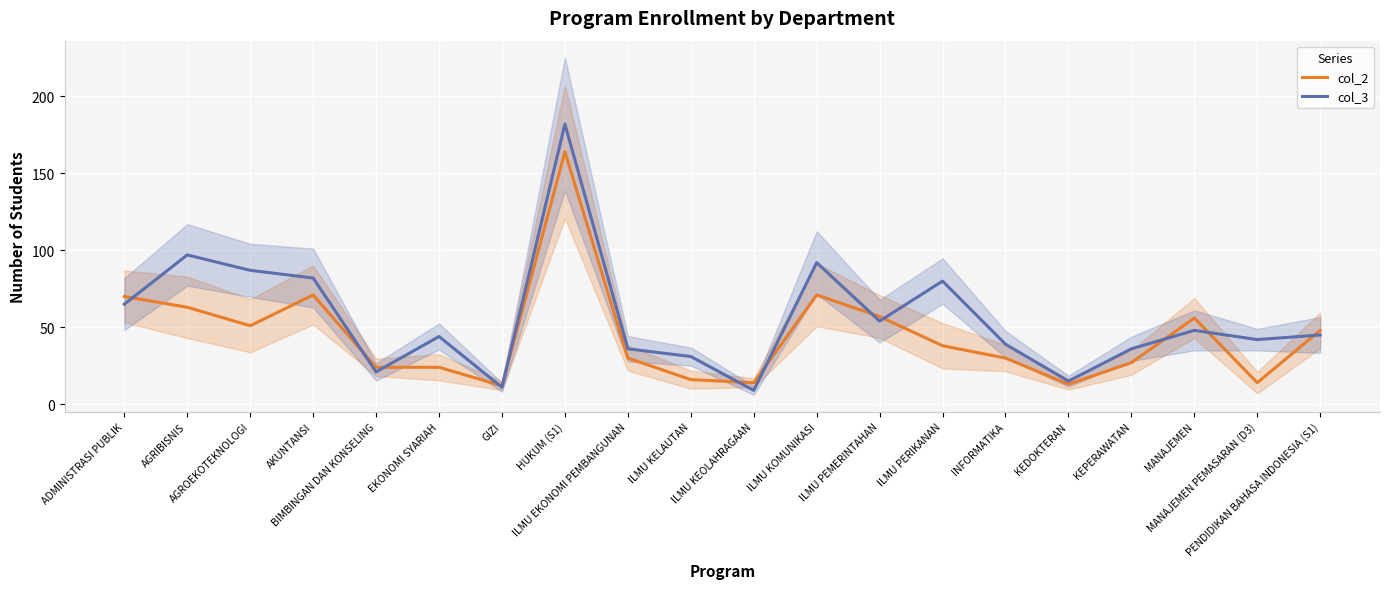

How many lines are shown in the chart?

2